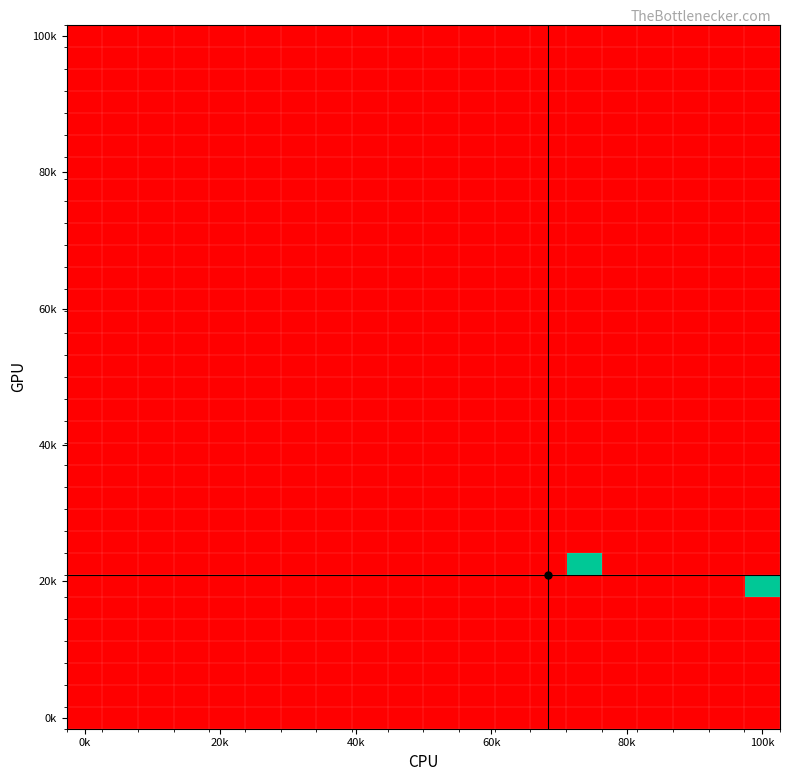

Count the number of data series in this chart.

32